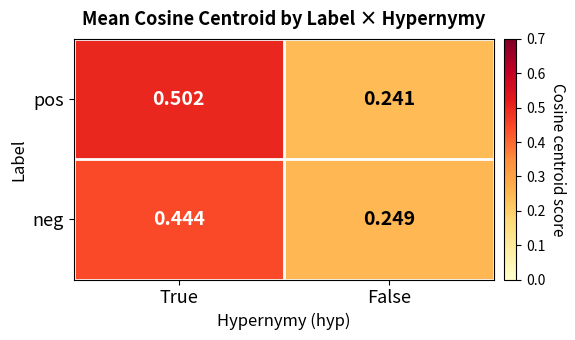

Which category has the lowest value across all series?

False